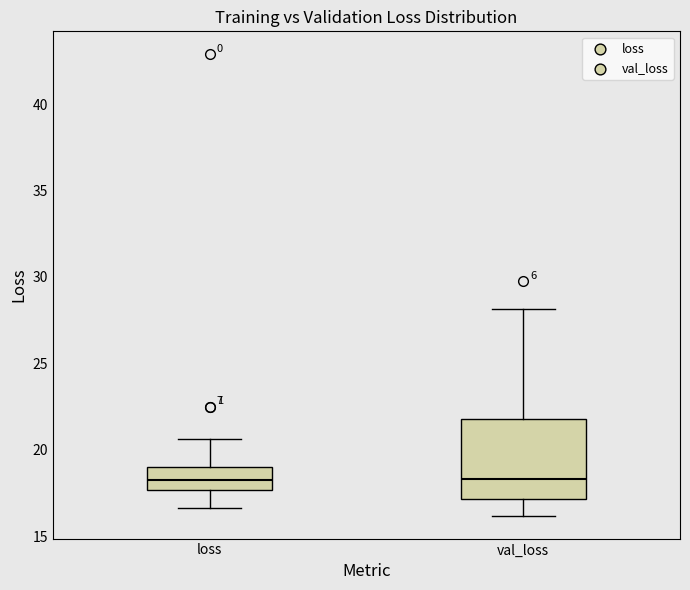

Which box is the tallest, from its lower edge to its upper edge?

val_loss